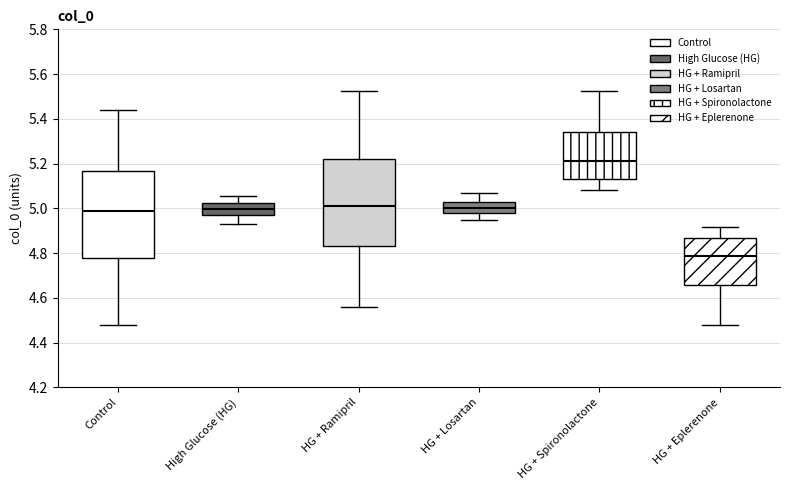

Which box has the highest median line?

HG + Spironolactone